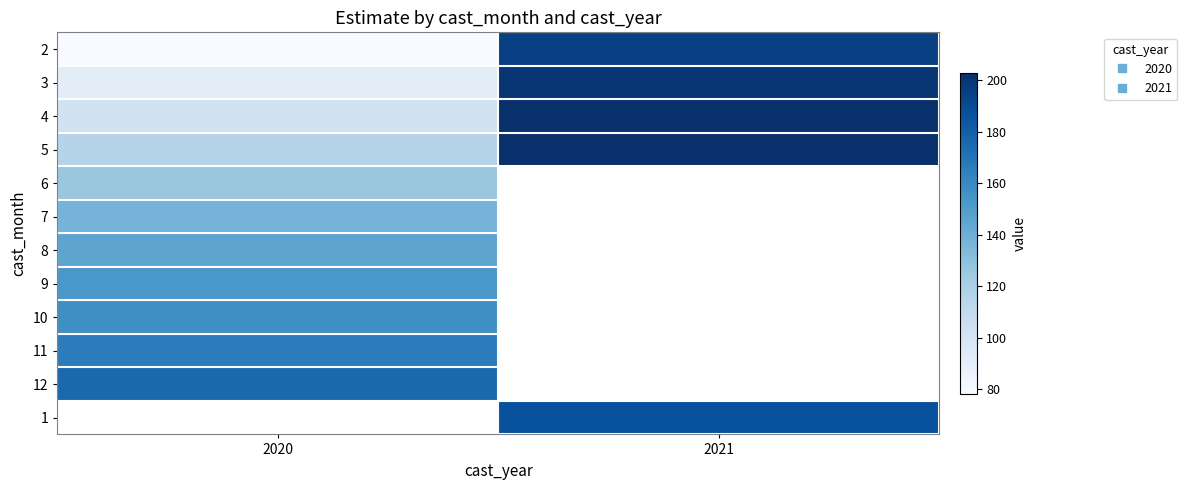

List the series in order of their peak value, lowest first.

6, 7, 8, 9, 10, 11, 12, 2, 3, 4, 5, 1